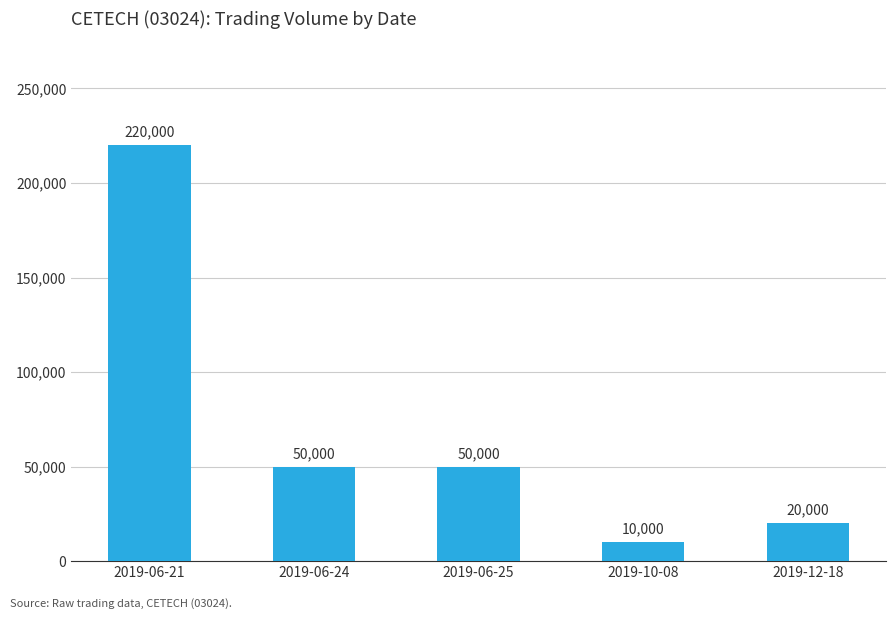

Approximately how many times larger is the value at 2019-06-25 compared to 2019-12-18?

2.5